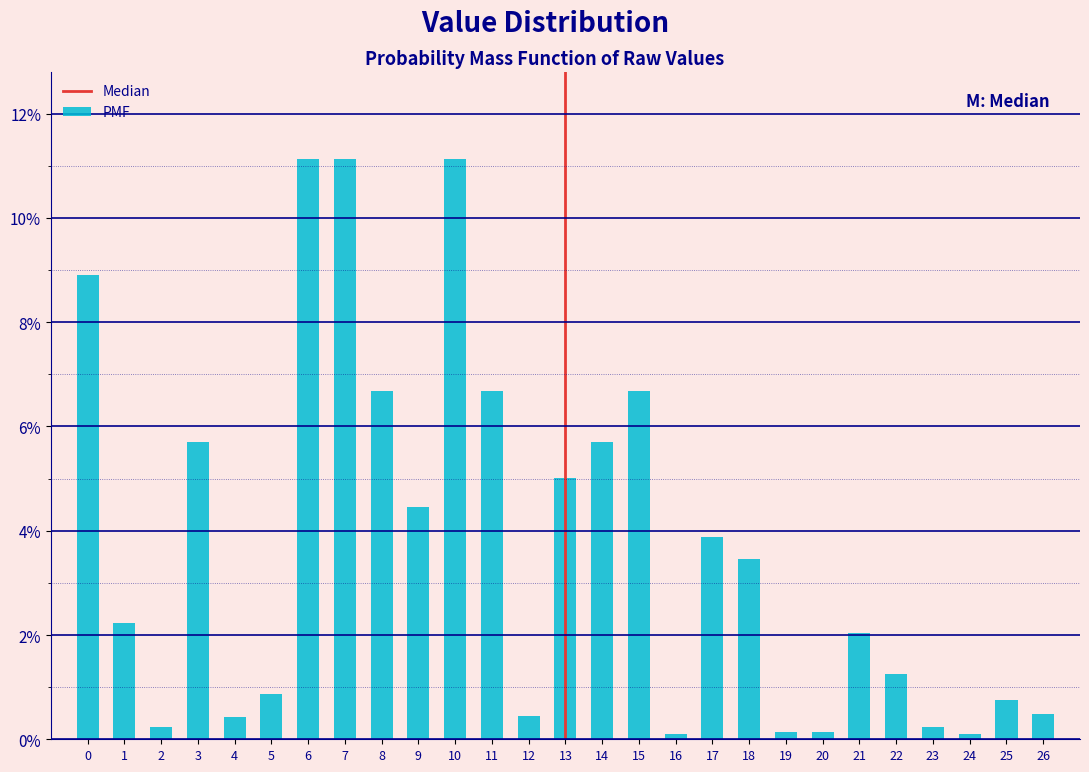

The value at 13 is 8.9. True or false?

False